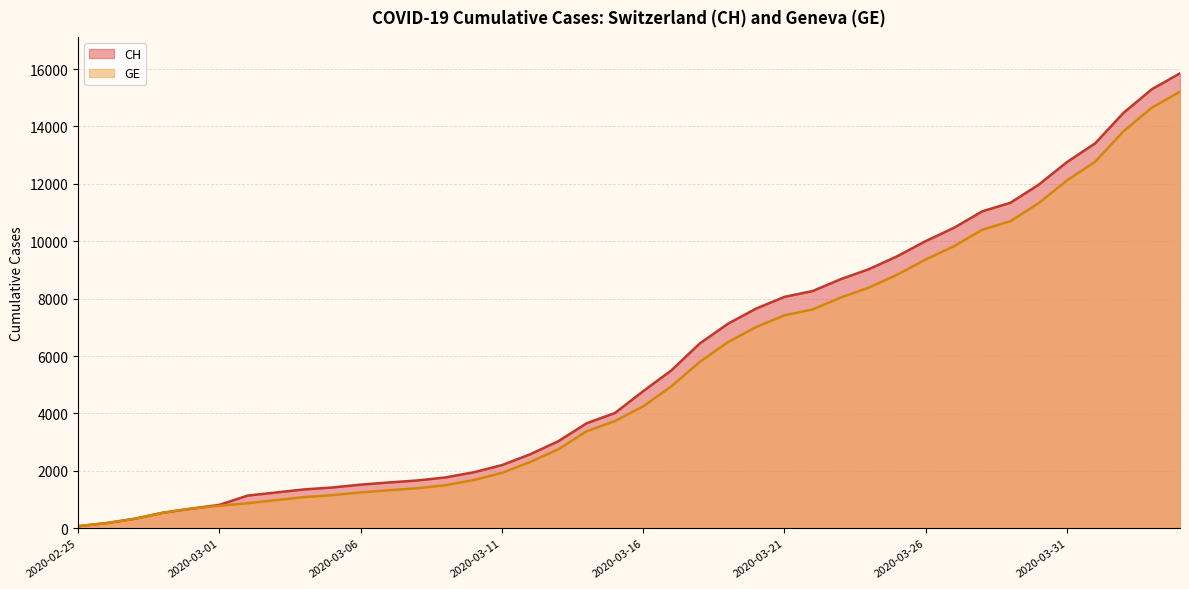

What is the smallest value displayed?

73